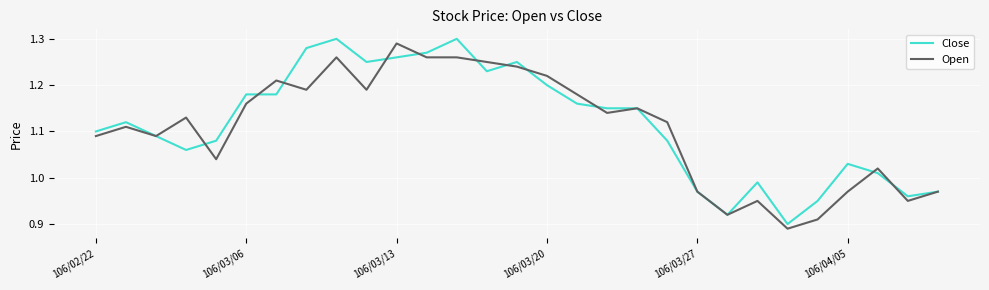

Is this an area chart (filled region under the line)?

No